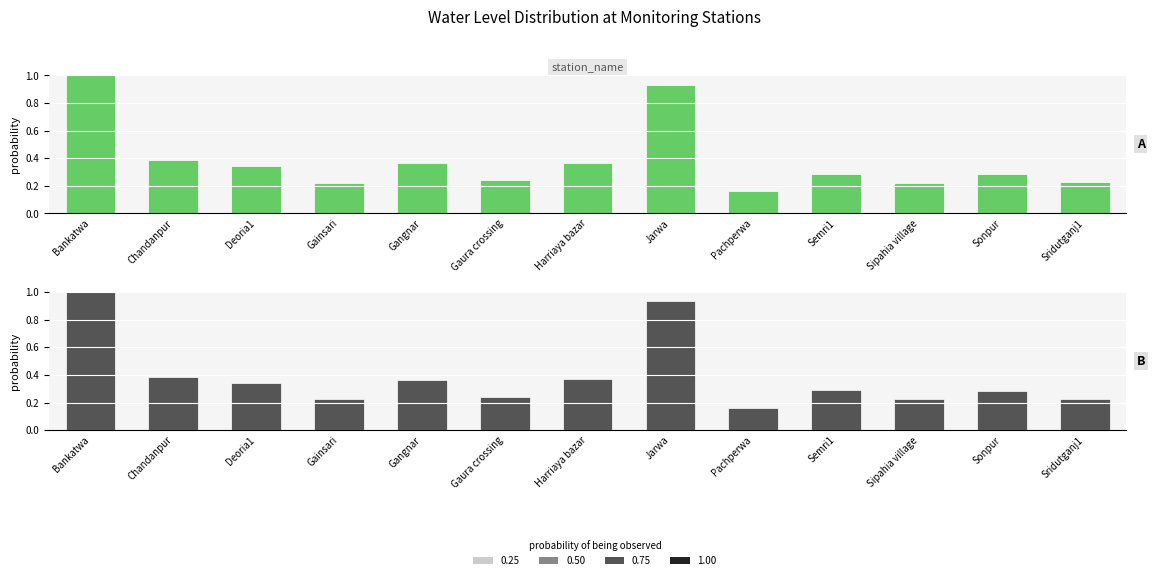

What is the change in value from Pachperwa to Sridutganj1?

+0.1